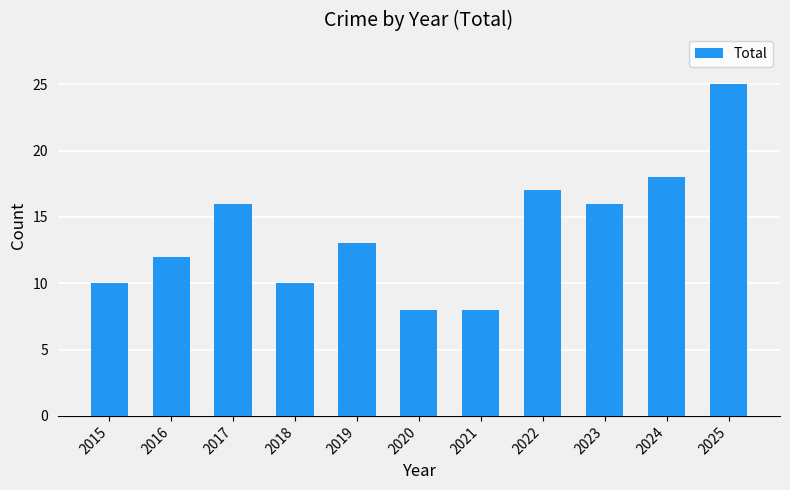

What value does the data have at 2019?

13